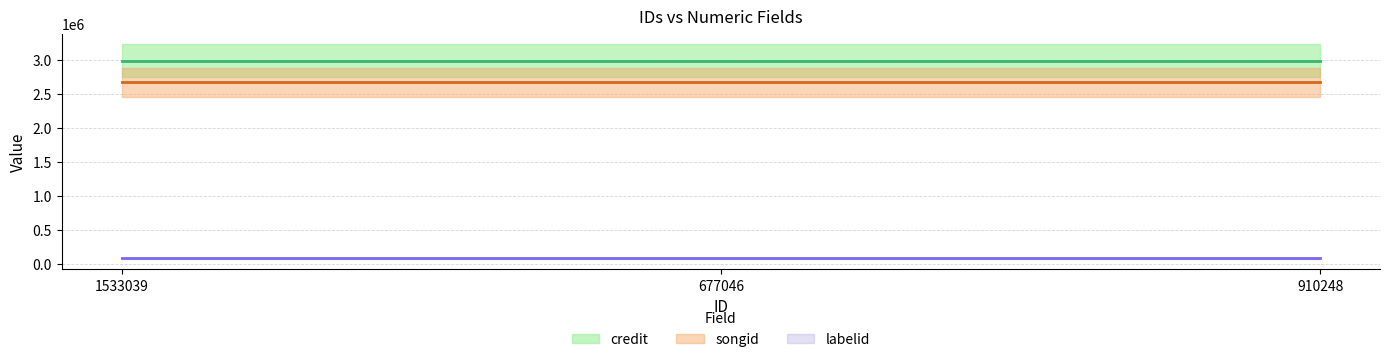

What value does the labelid series have at 910248?

83228